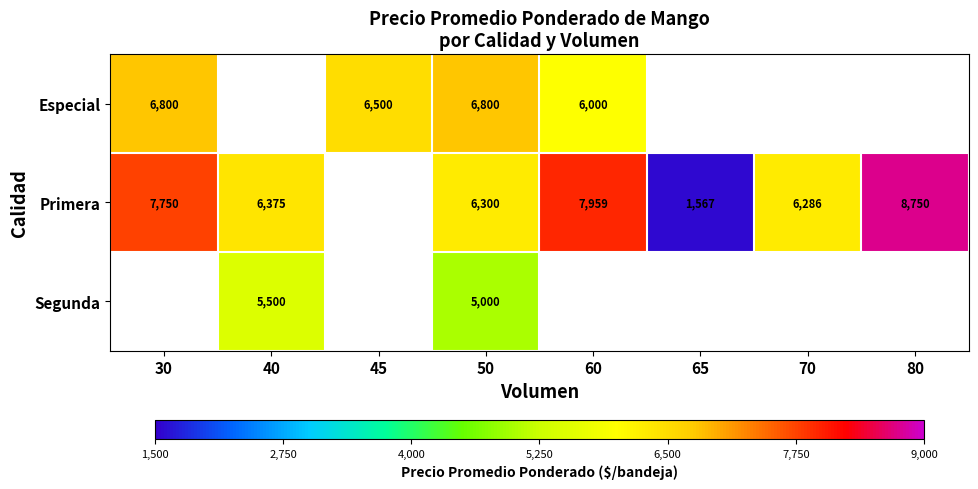

The Segunda series shows 8208 at 50. True or false?

False